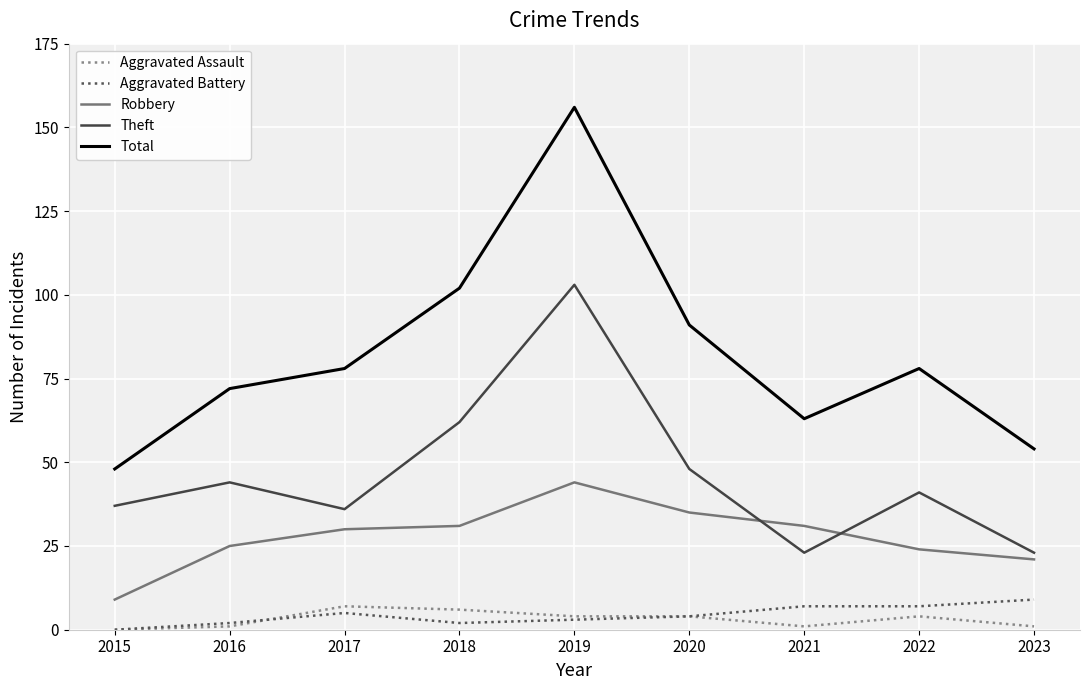

Reading left to right, list all the values displayed in this chart.

Aggravated Assault: 0	1	7	6	4	4	1	4	1
Aggravated Battery: 0	2	5	2	3	4	7	7	9
Robbery: 9	25	30	31	44	35	31	24	21
Theft: 37	44	36	62	103	48	23	41	23
Total: 48	72	78	102	156	91	63	78	54